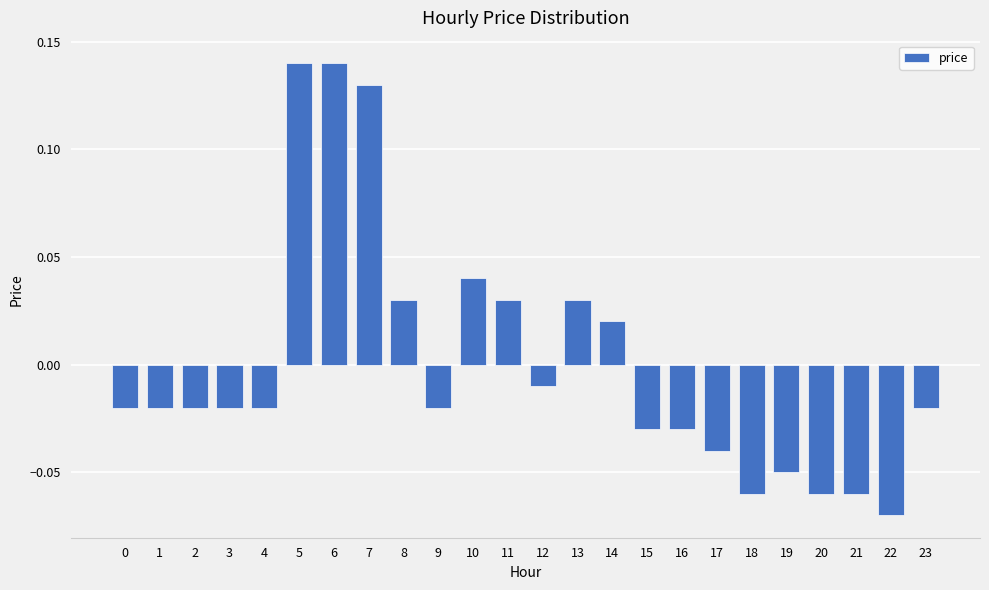

The value at 13 is 0.1. True or false?

False